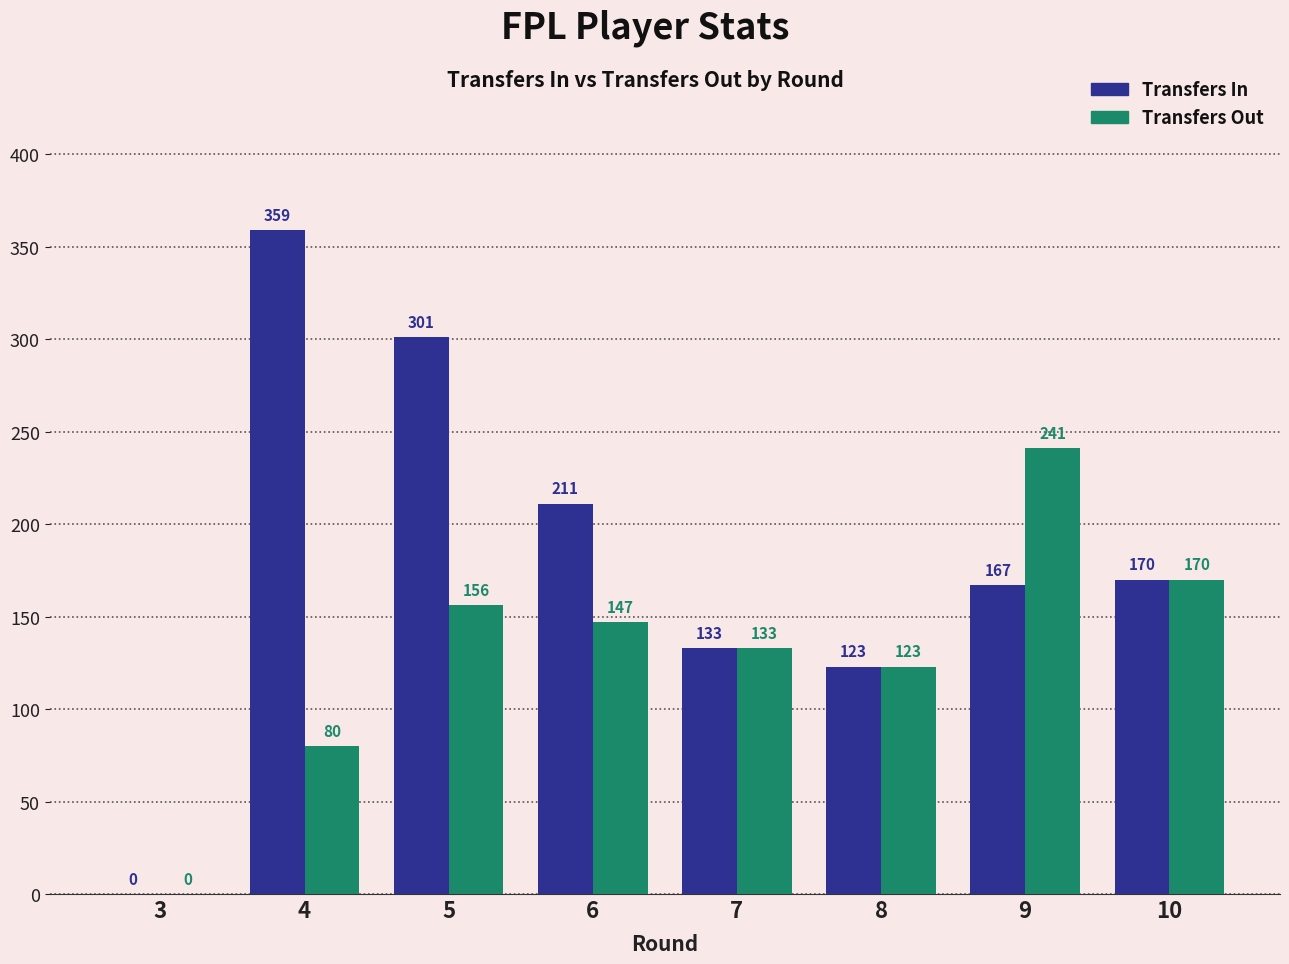

At which category is the sum across all series the highest?

5